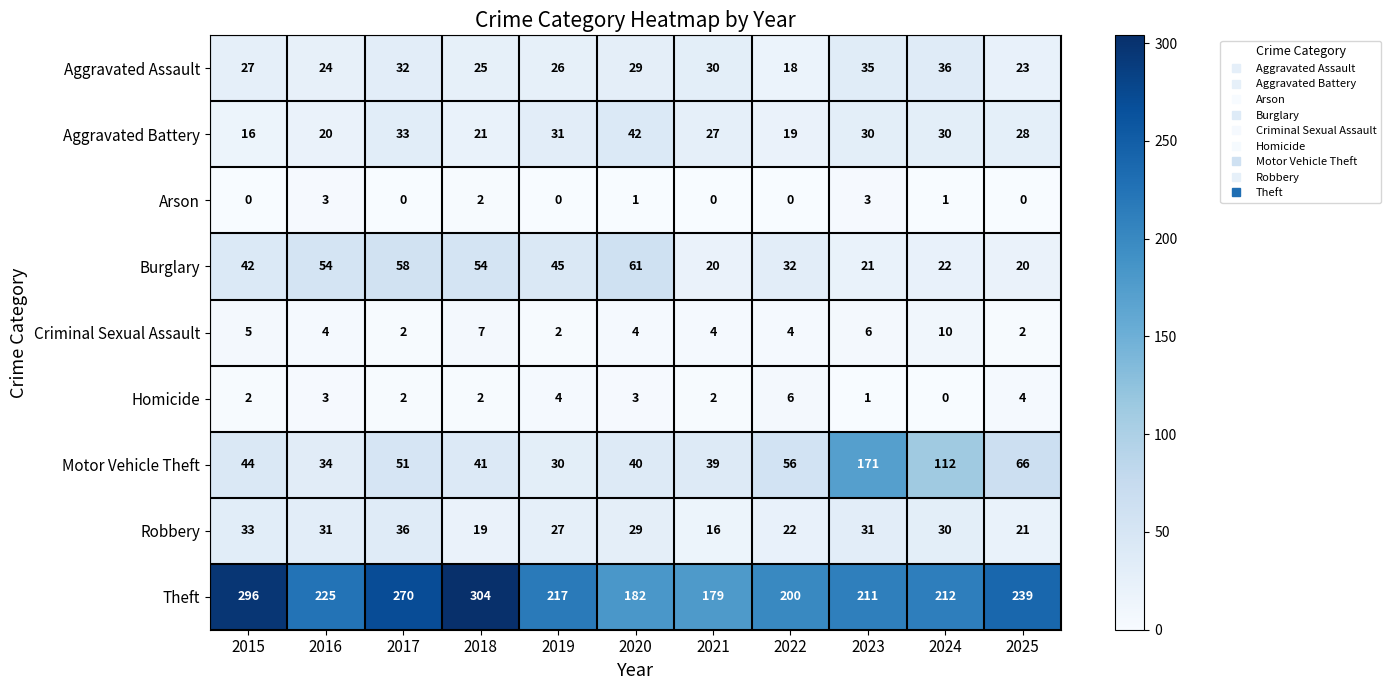

What is the difference between the maximum and minimum values in the Homicide series?

6